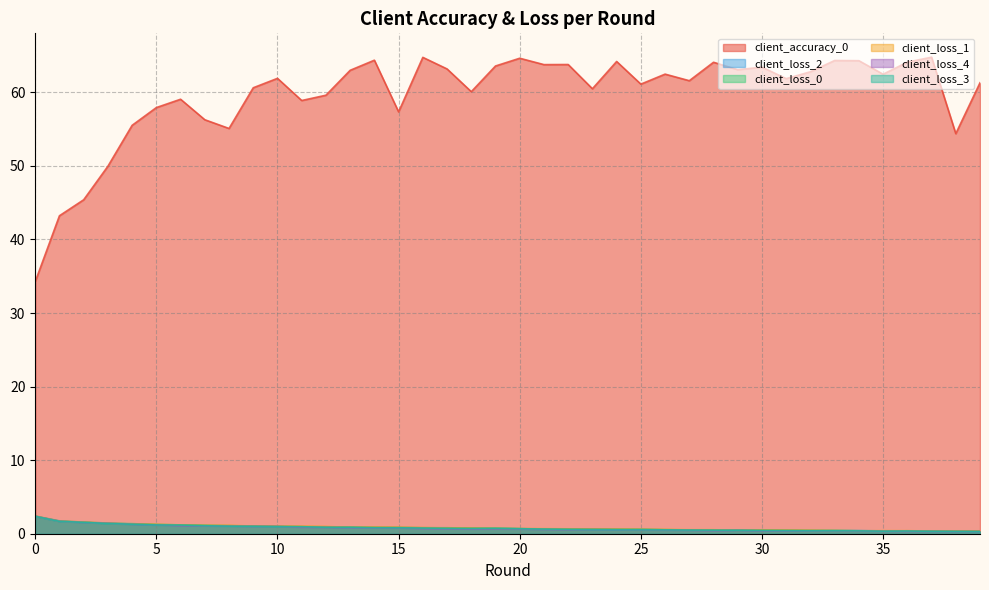

Count the number of data series in this chart.

6